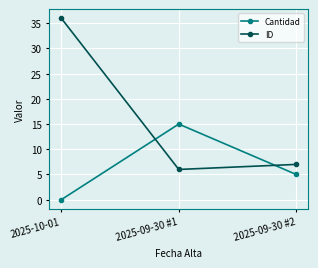

How many Cantidad values are between 0 and 15?

3